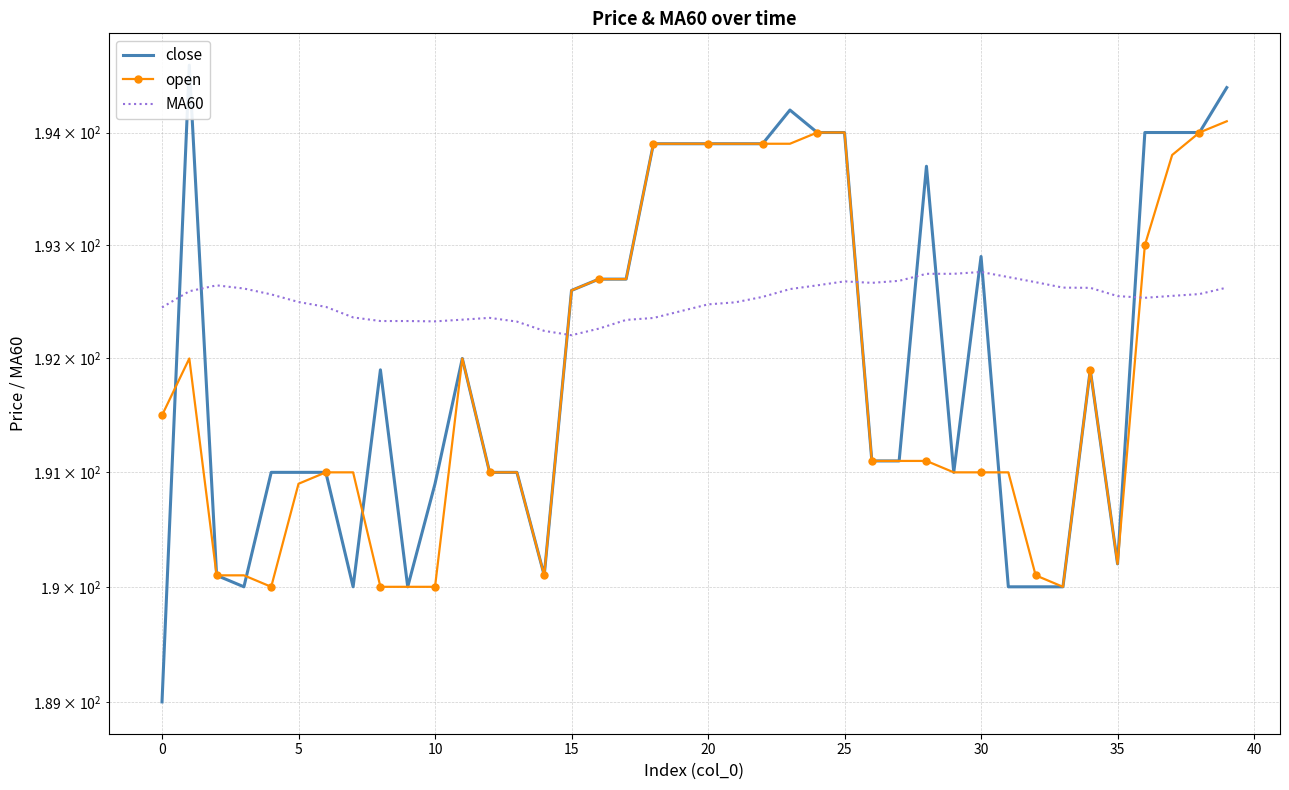

How many times do MA60 and open cross each other?

3